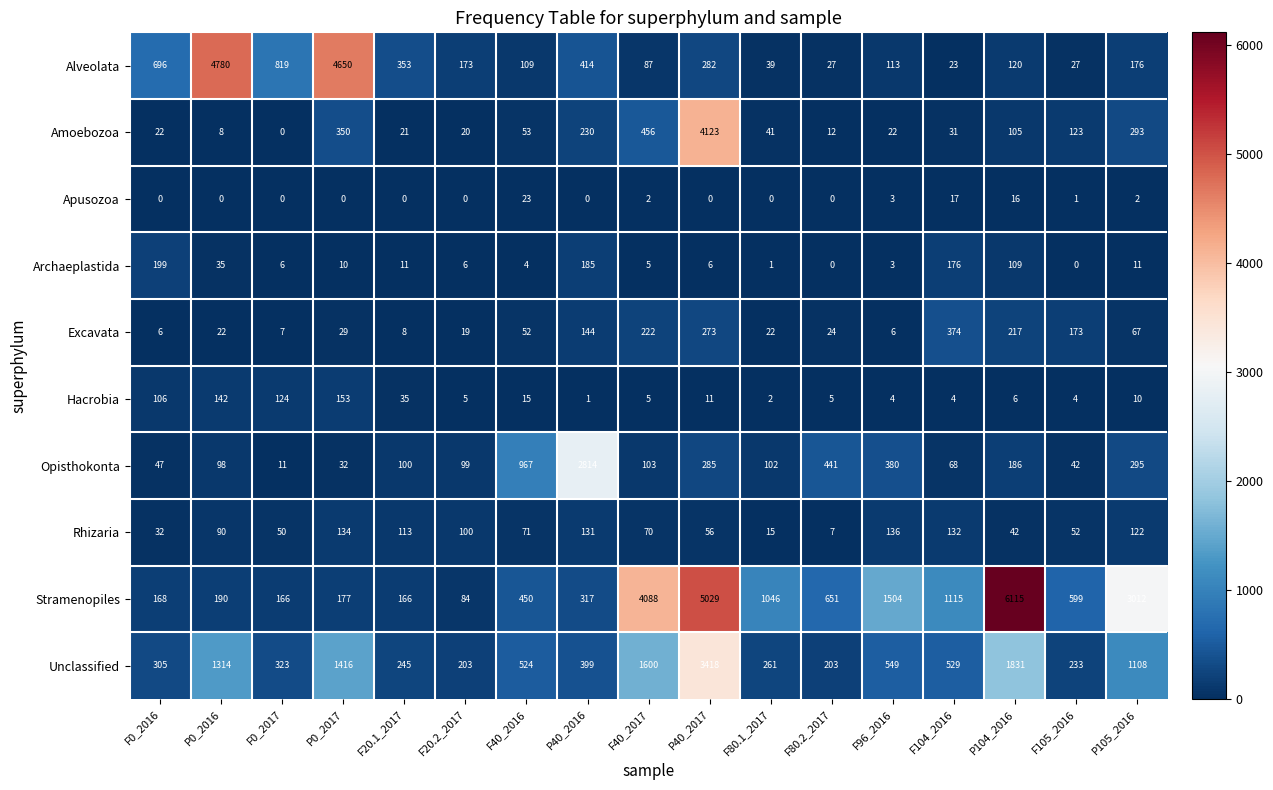

Which series has the largest total across all categories?

Stramenopiles